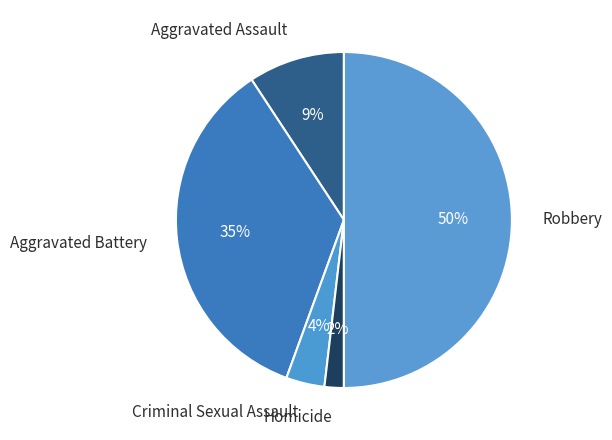

Is it true that Homicide is 2% of the pie?

True